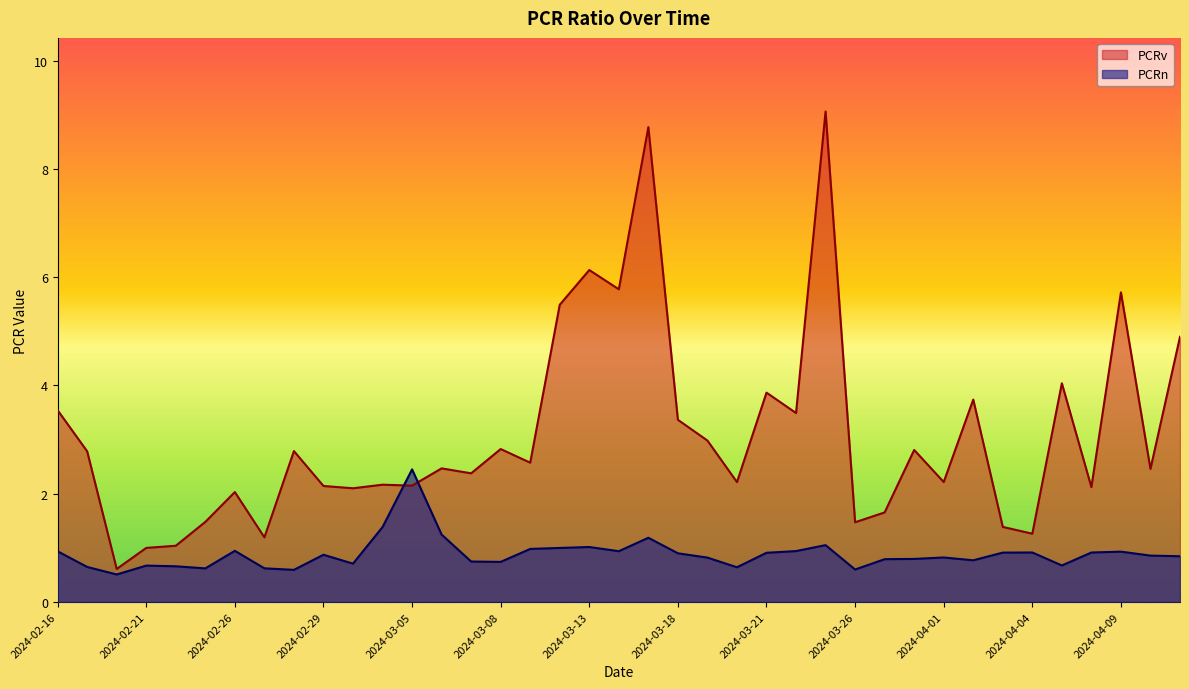

What is the difference between the maximum and minimum values in the PCRv series?

8.5